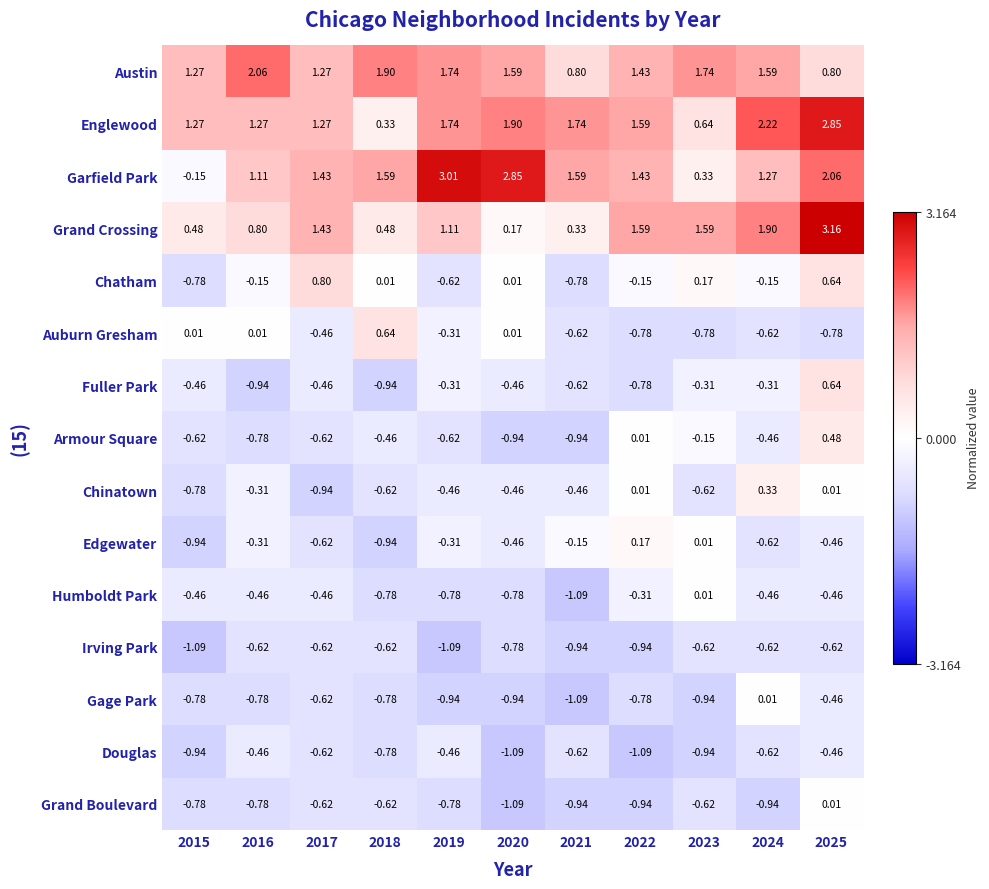

Which series has the largest total across all categories?

Englewood